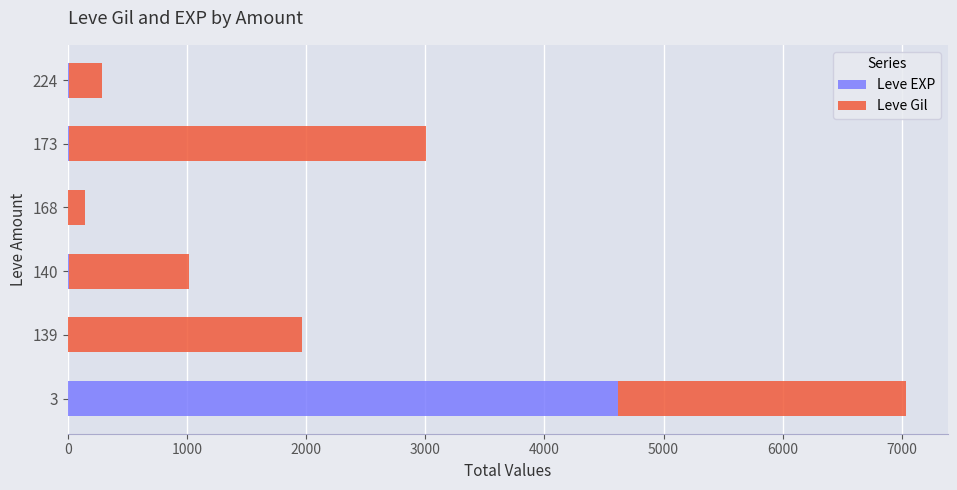

At which label is Leve EXP closest to 2308?

173